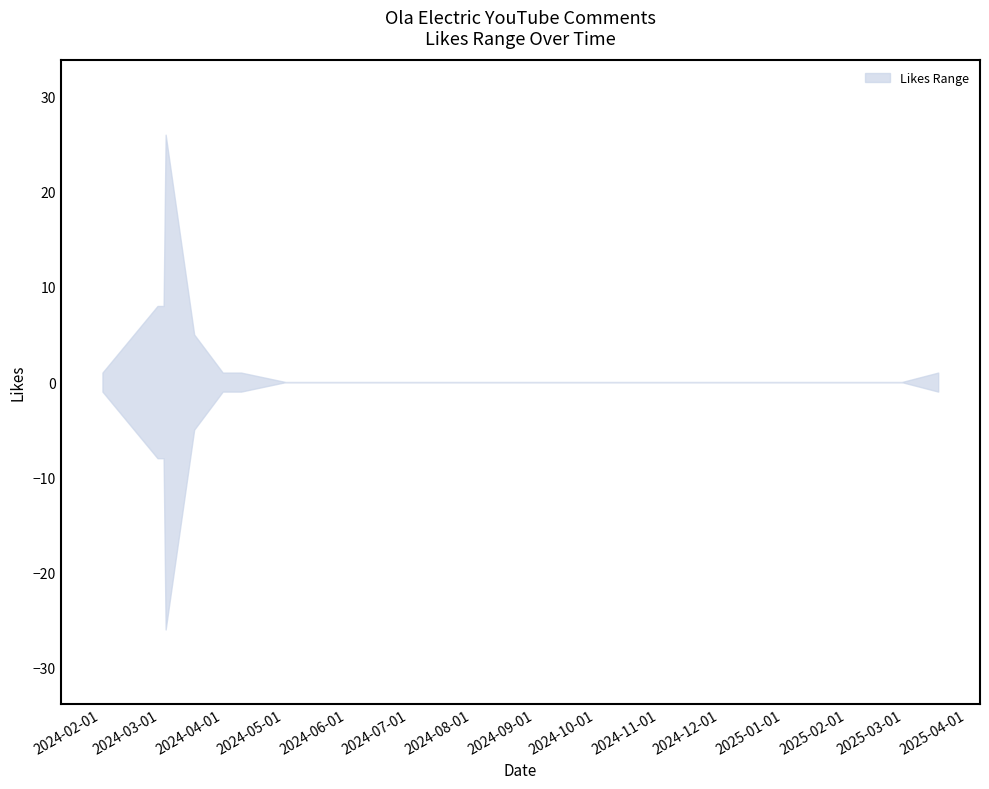

What is the highest value of the upper series?

26